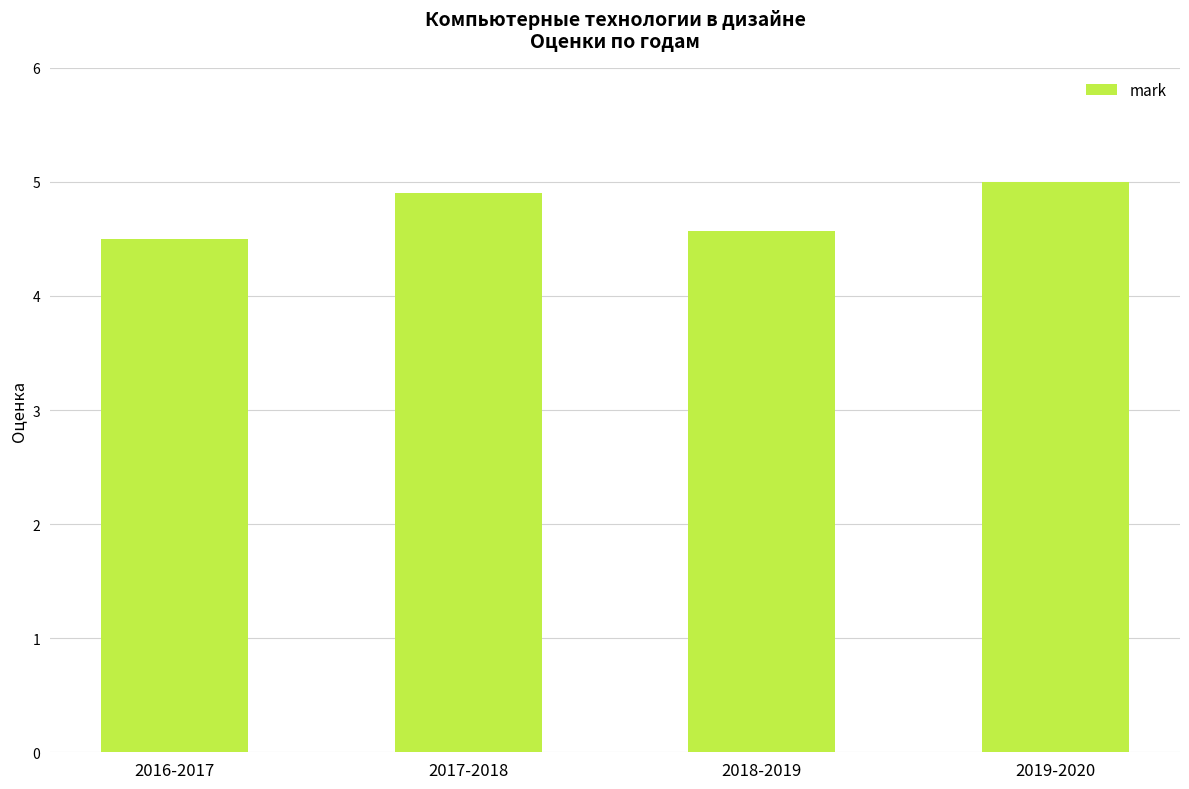

What is the average value?

4.7